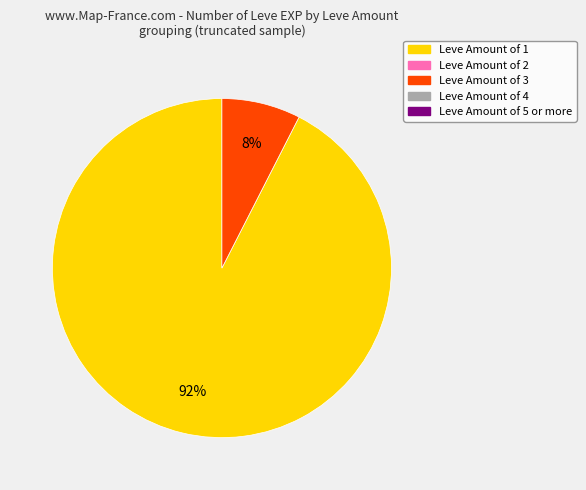

To the nearest percent, what is the average slice percentage?

50%